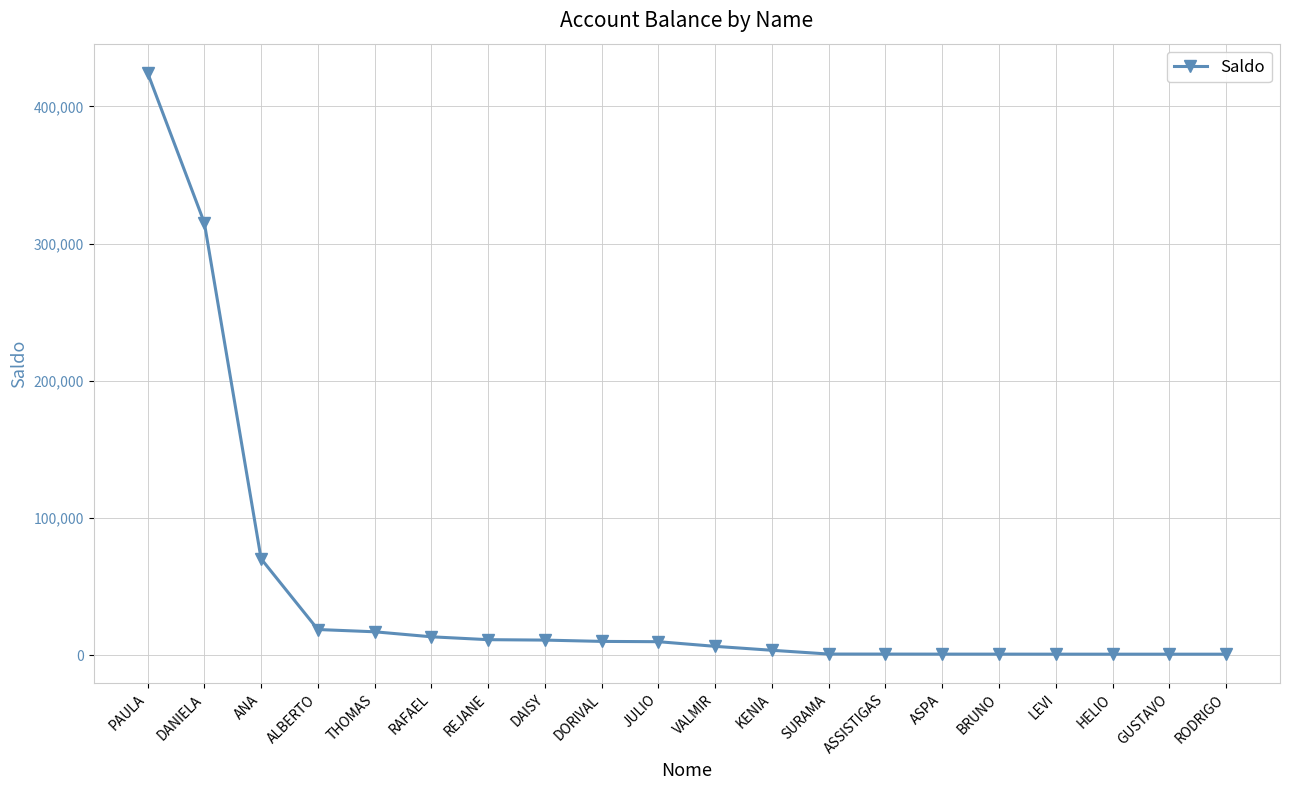

Which has a higher value, REJANE or RODRIGO?

REJANE